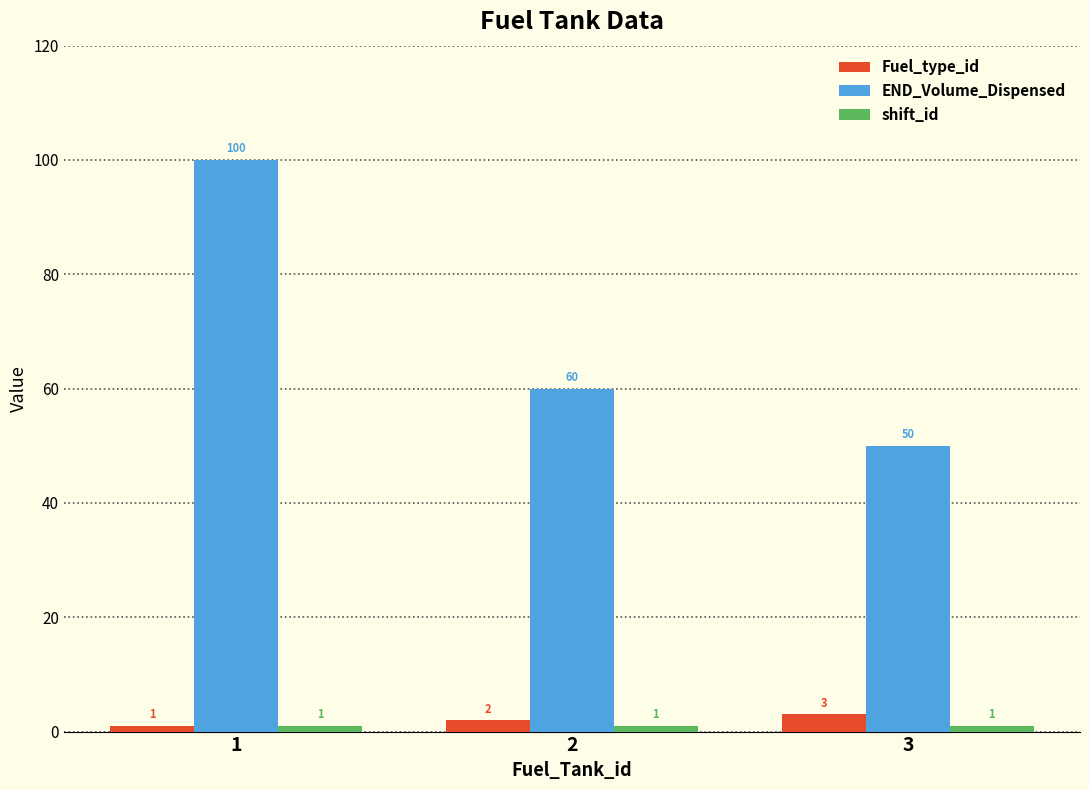

How many groups of bars are there?

3